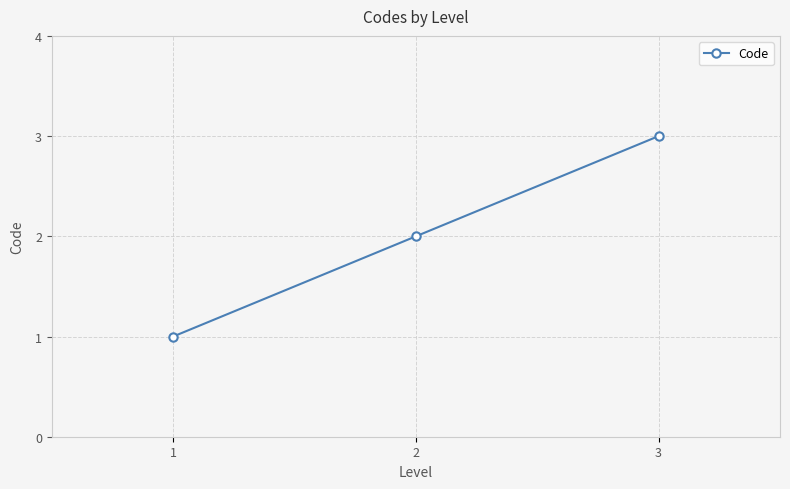

Reading left to right, extract all data points from this chart.

1	2	3